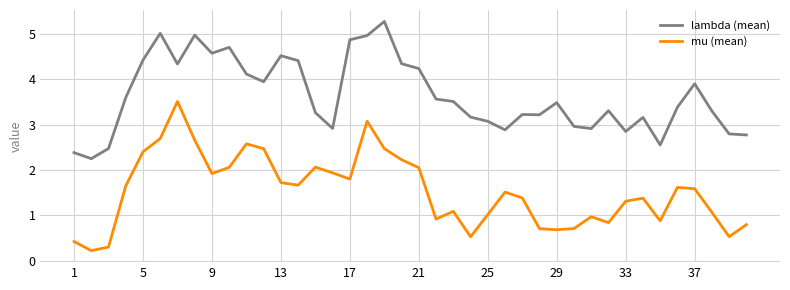

List the series in order of their peak value, lowest first.

mu (mean), lambda (mean)